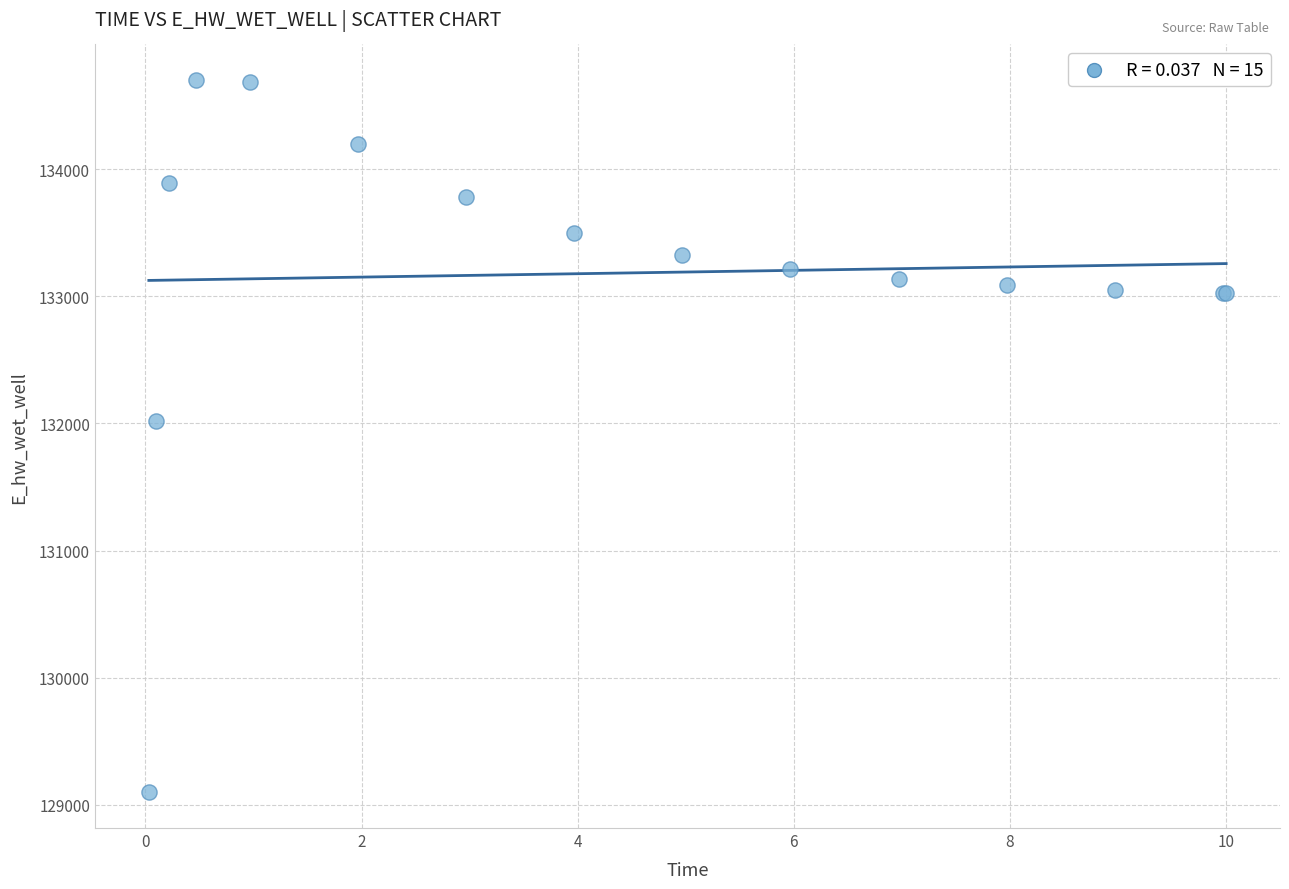

What Y value in the scatter plot is closest to 131898?

132021.0